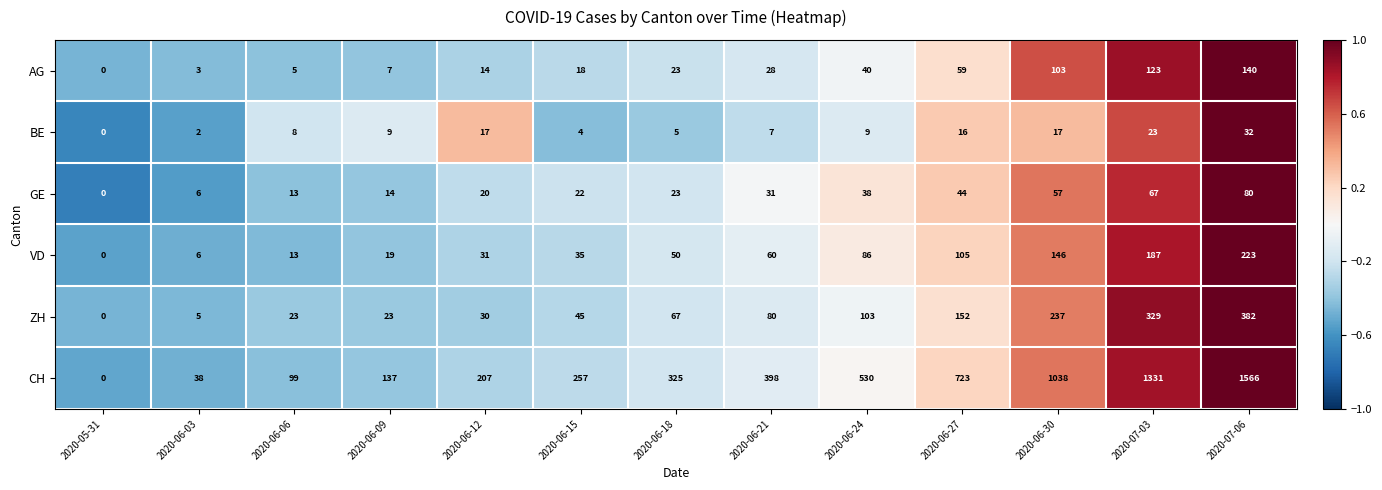

What is the total value across all series at 2020-06-15?

381